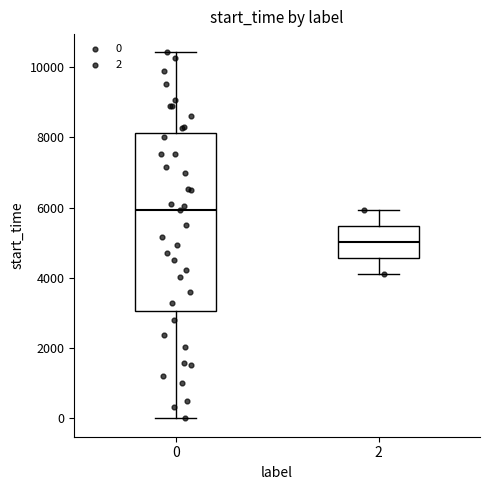

Where does the upper whisker of the box at x = 2 end on the y-axis? The values are not printed on the chart, so give them approximately, as read against the axis.

6000